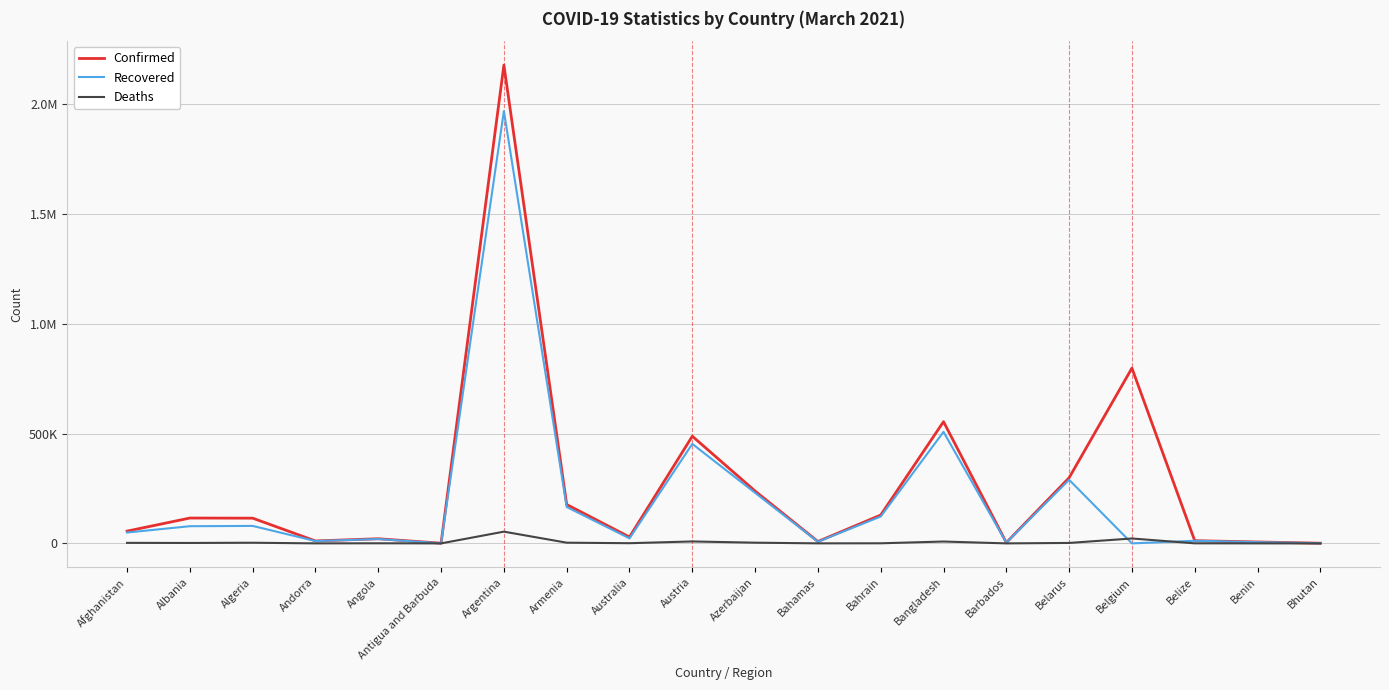

What are all the series names shown in the legend?

Confirmed, Recovered, Deaths